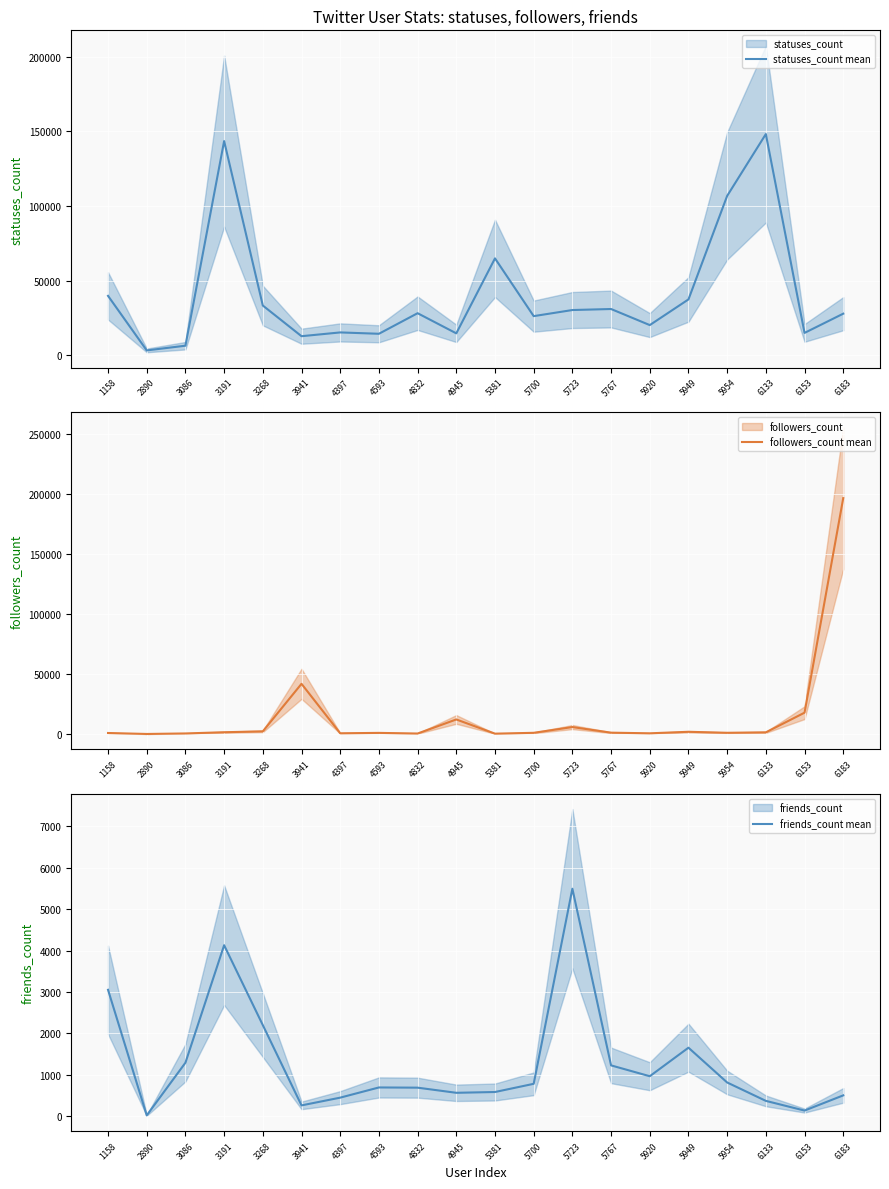

In followers_count mean, how many points are higher than both neighbors (excluding endpoints)?

5